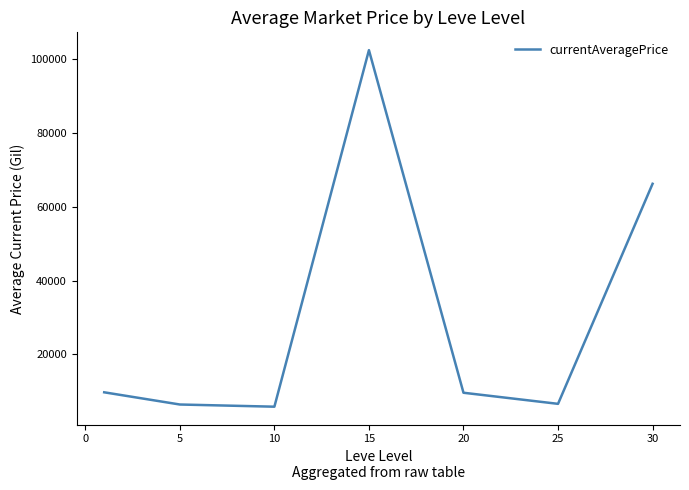

How many lines are shown in the chart?

1